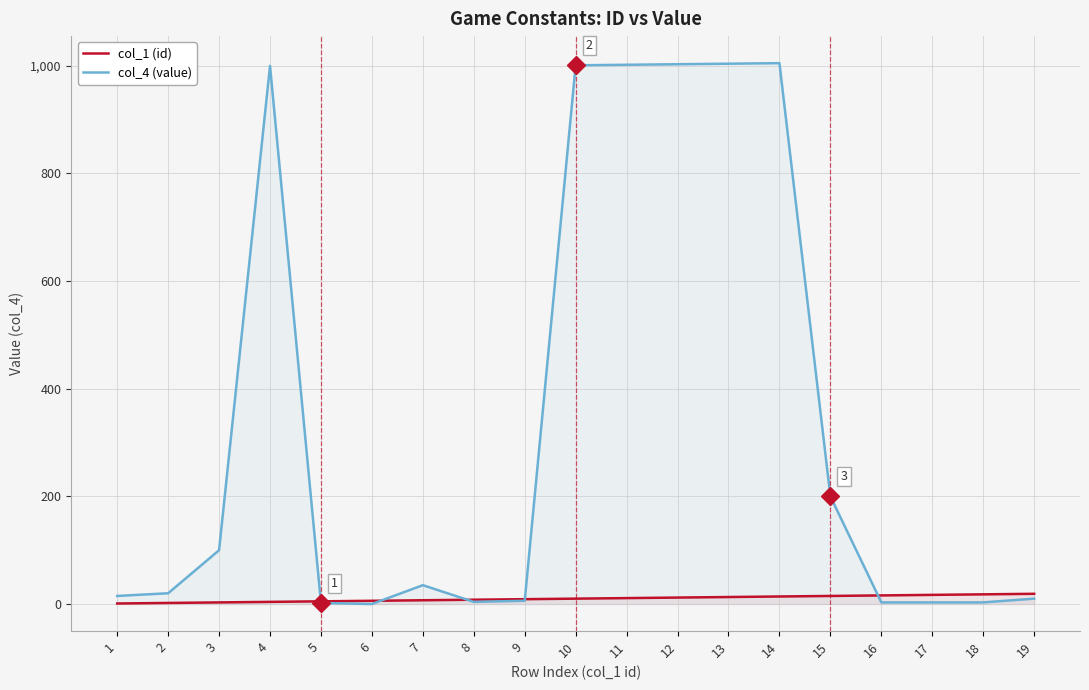

Which series has the largest total across all categories?

col_4 (value)